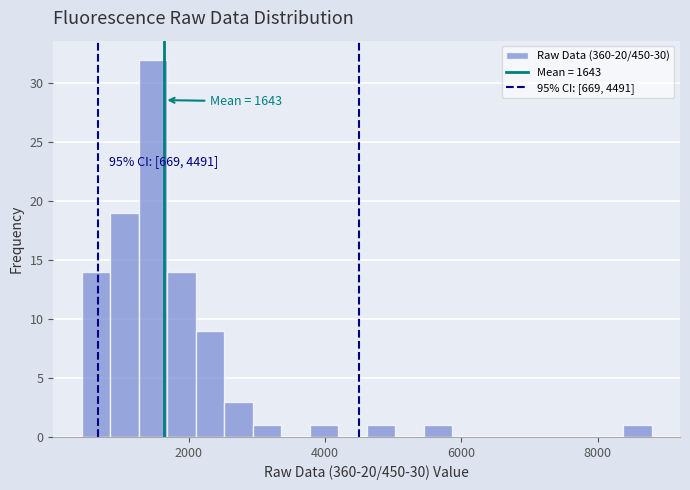

Read against the x-axis, roughly where is the centre of the tallest bar?

1400